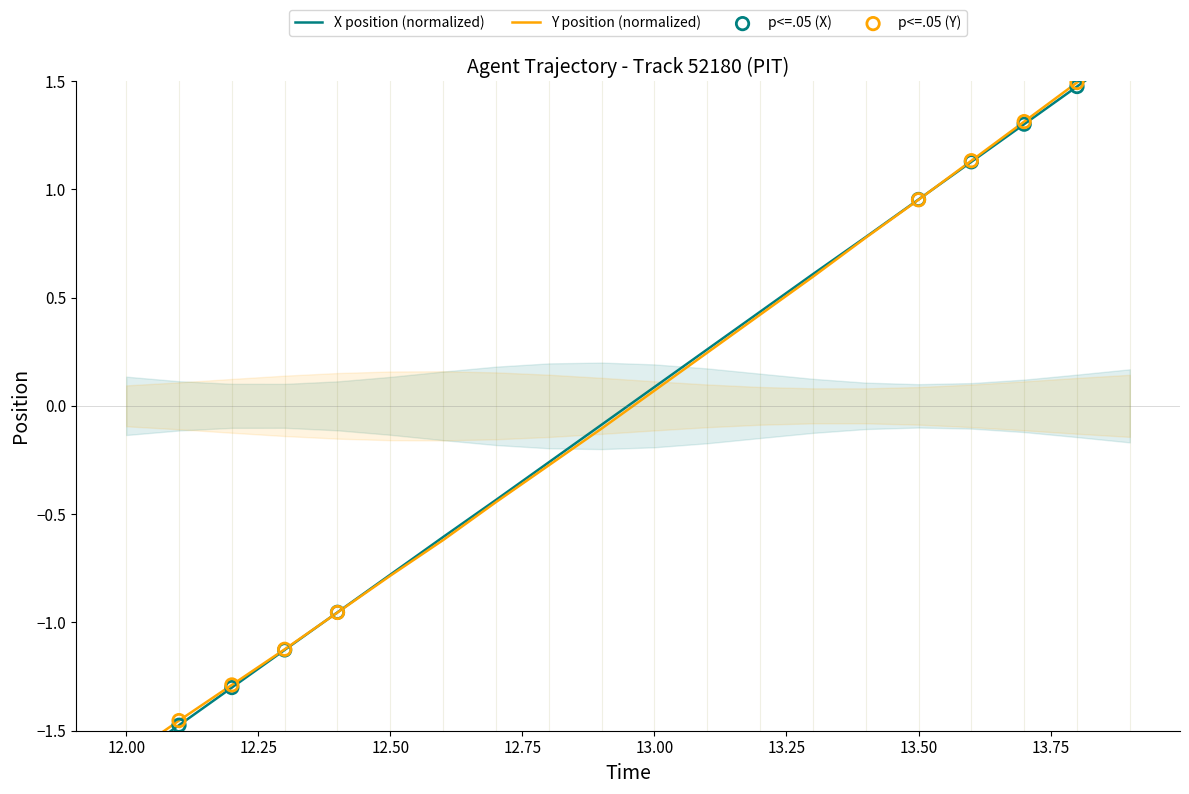

At how many categories does at least one series exceed 0?

10